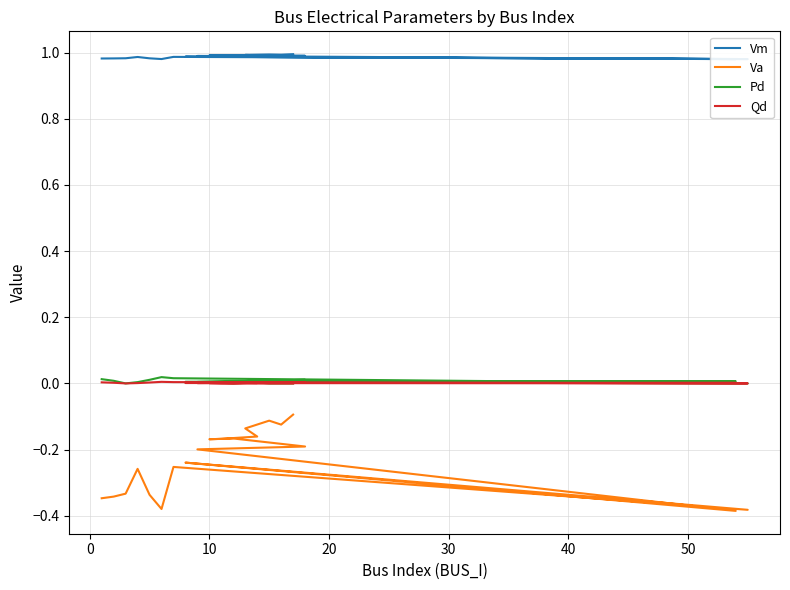

How many positive values does the Pd series have?

14